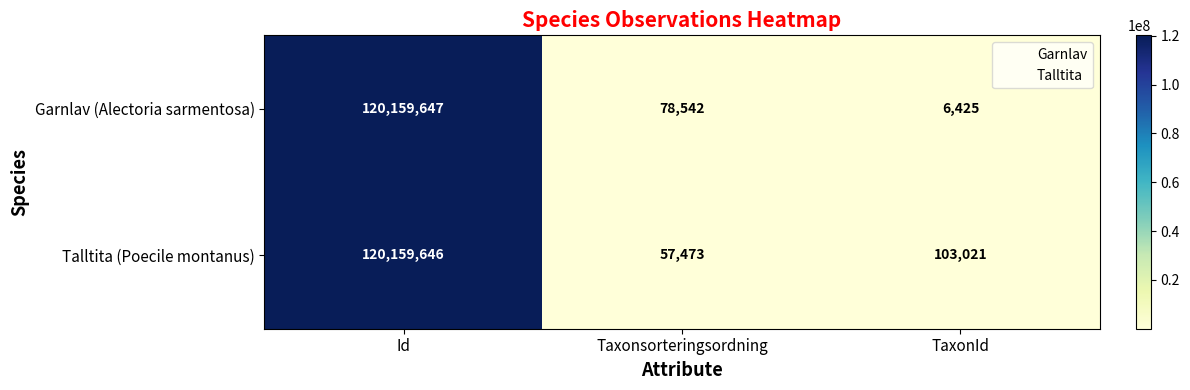

At which category is the sum across all series the highest?

Id